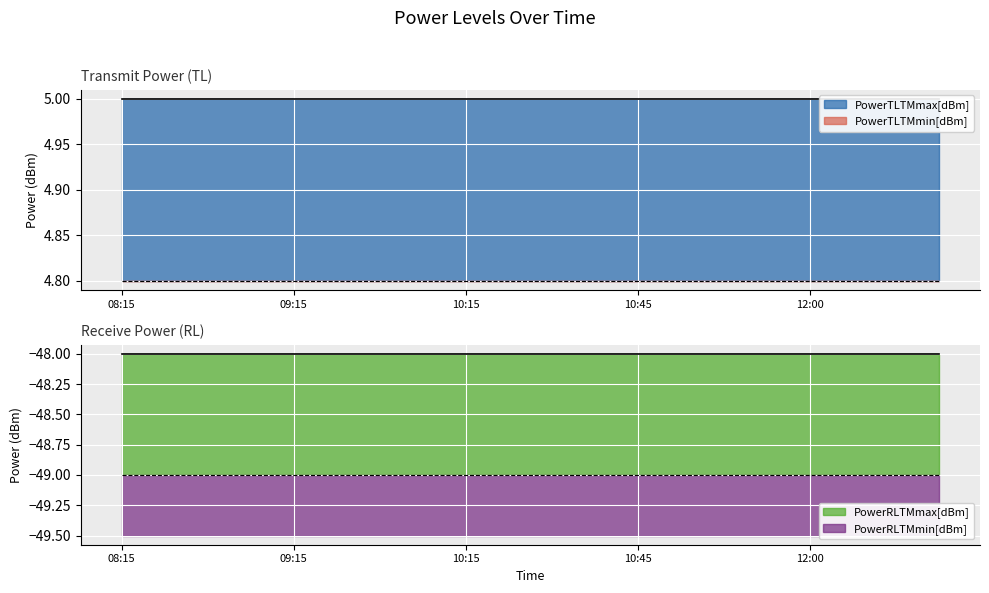

What is the total value across all series at 10:45?

-87.2